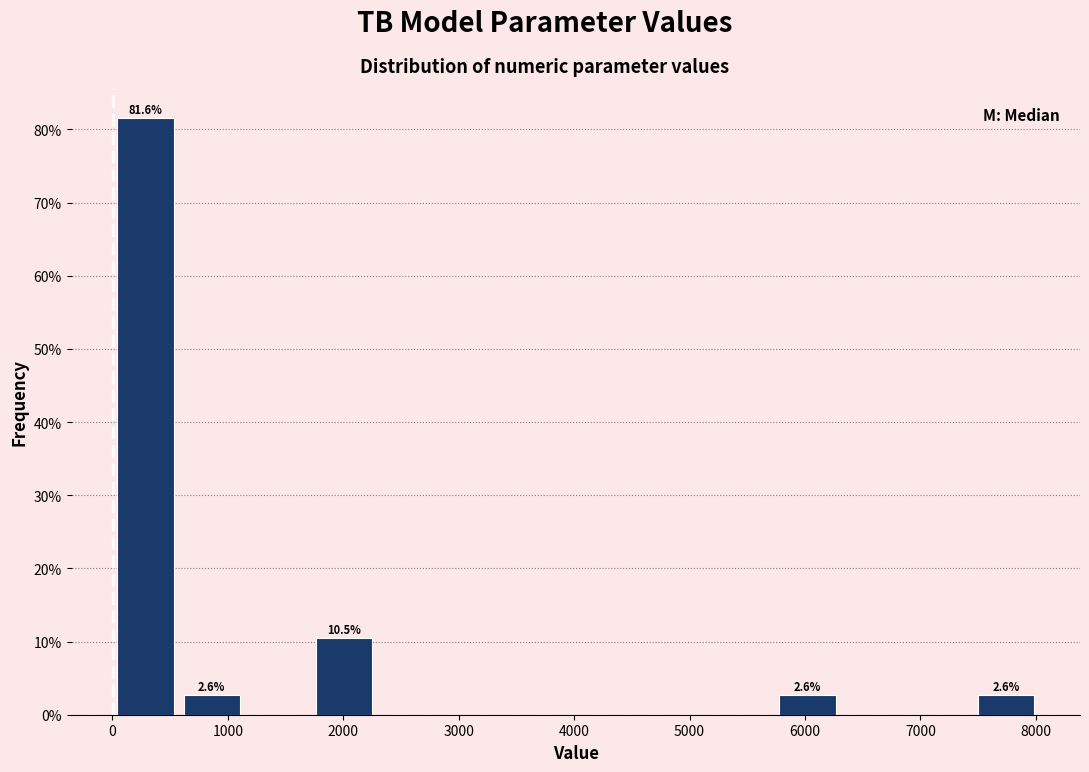

Over which range of the x-axis is the bar tallest?

0 to 600